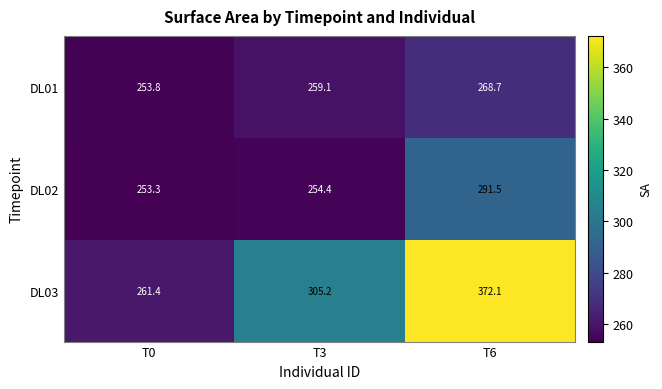

How many distinct data groups are displayed?

3